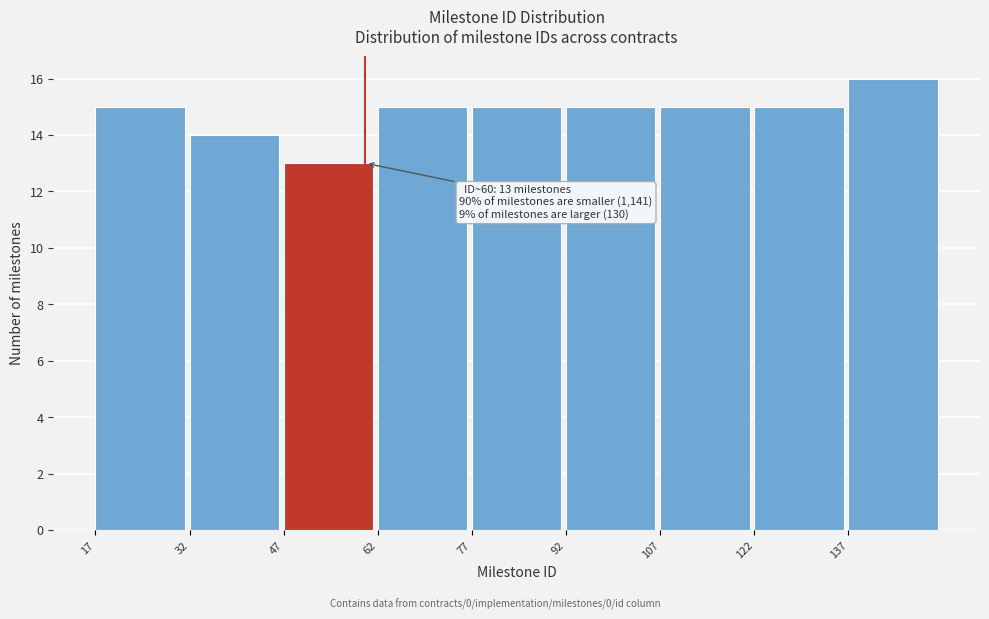

Which range on the x-axis has the tallest bar?

137 to 152